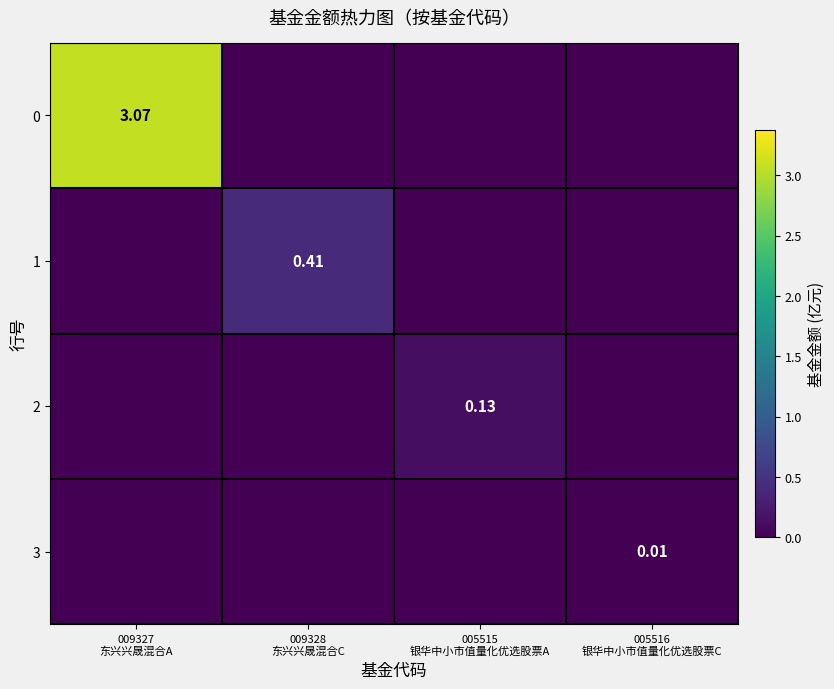

At how many categories does at least one series exceed 0?

4